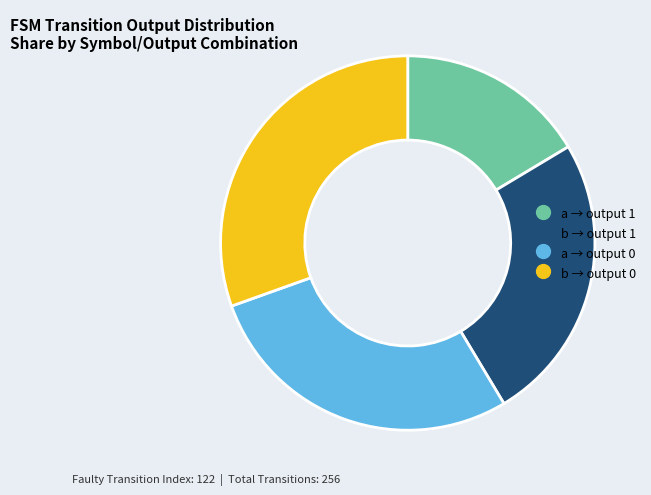

Is there any slice that represents more than half of the pie?

No